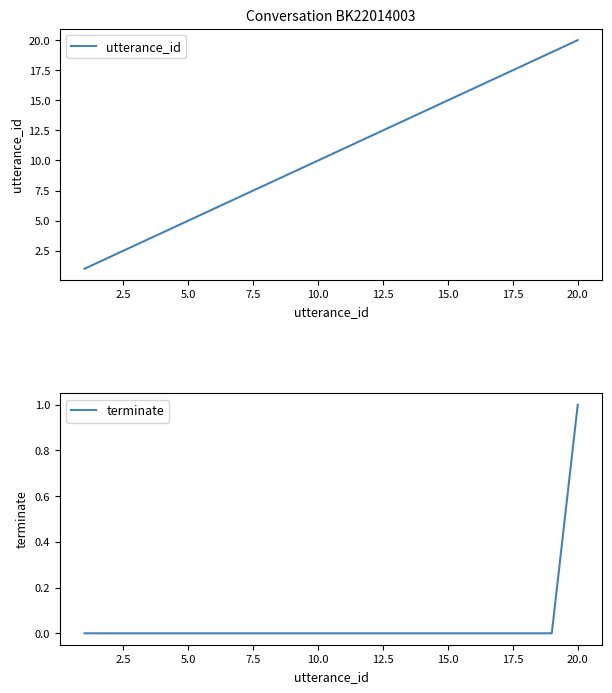

Which series has the largest total across all categories?

utterance_id